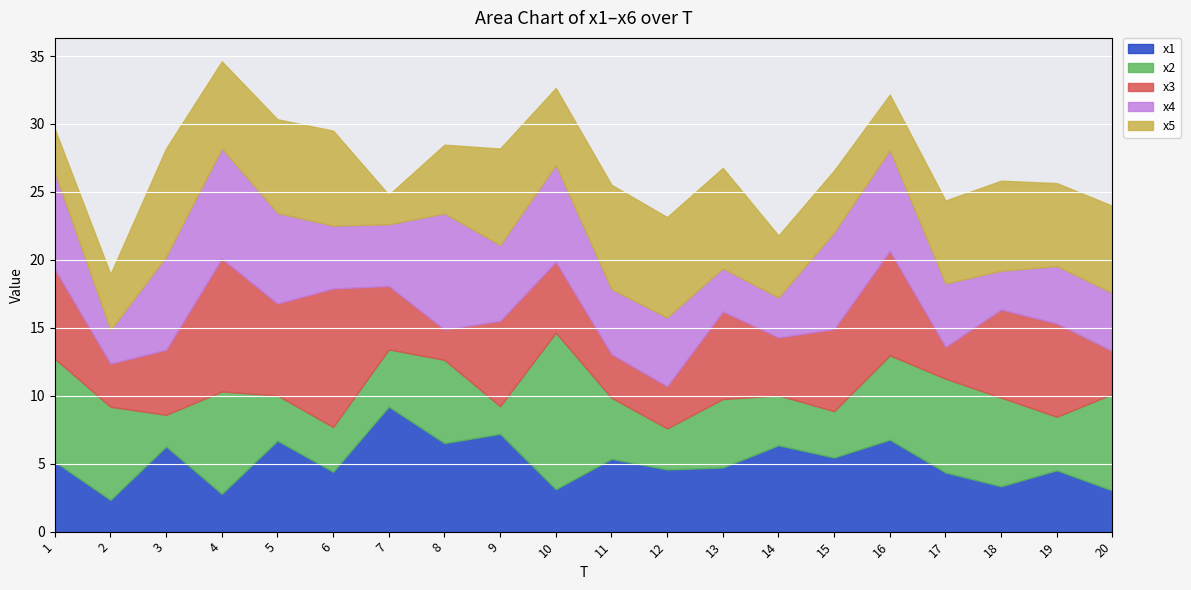

Where is x5 nearest to the value 5?

8